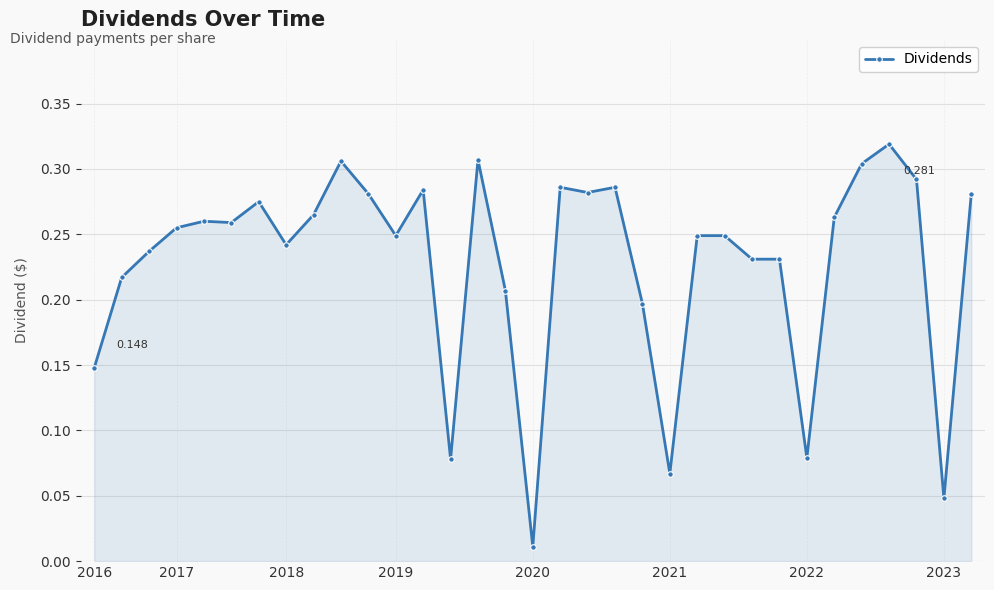

How many lines are shown in the chart?

1